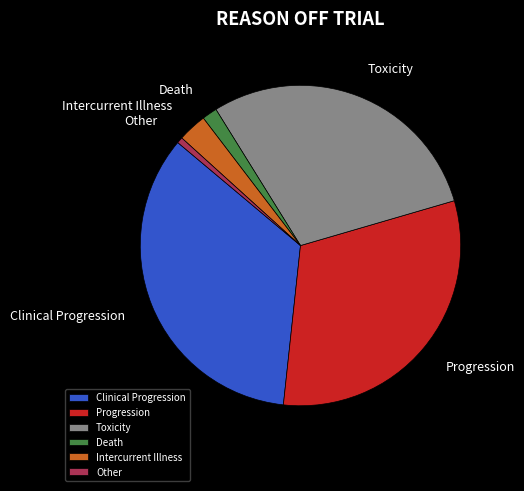

Rank the categories by value from lowest to highest.

Other, Death, Intercurrent Illness, Toxicity, Progression, Clinical Progression